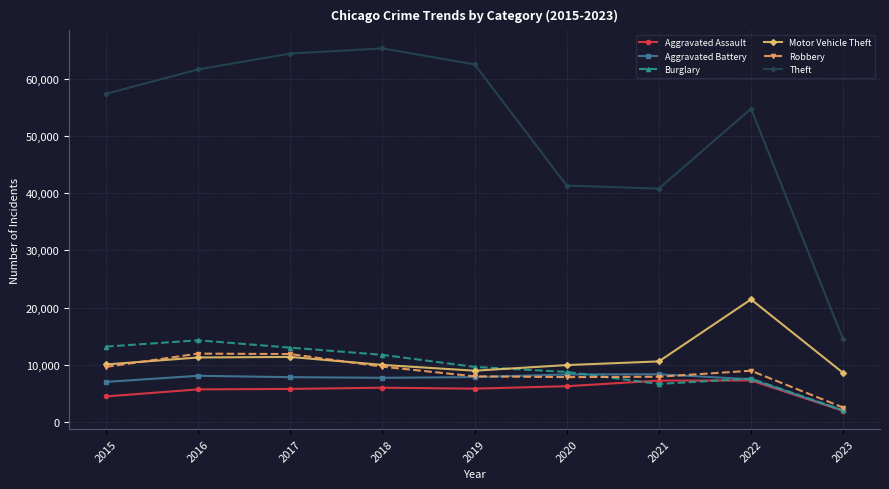

True or false: Aggravated Assault has a value of 1173 at 2015.

False